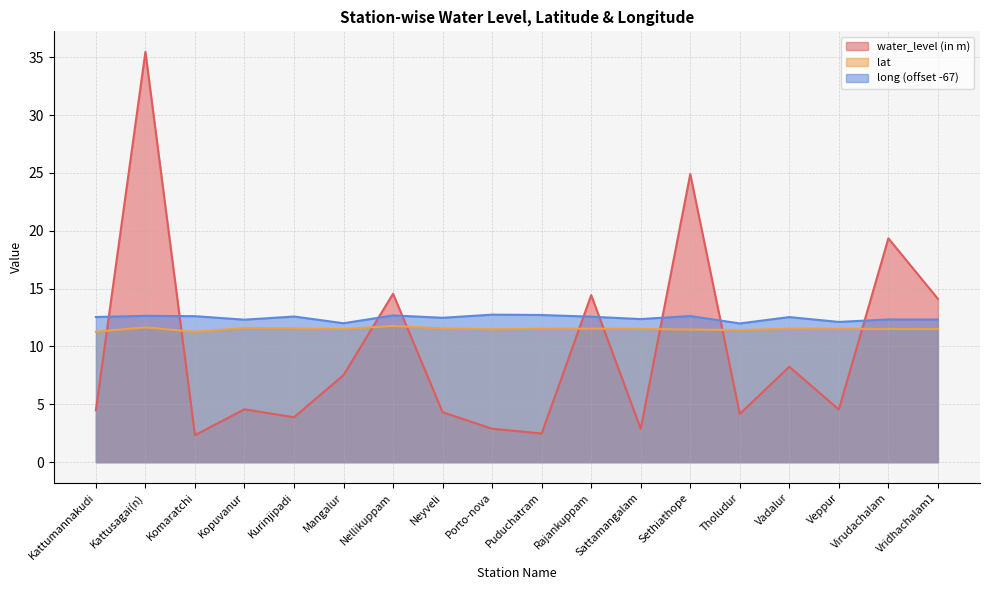

True or false: water_level (in m) has a value of 11.8 at Vadalur.

False